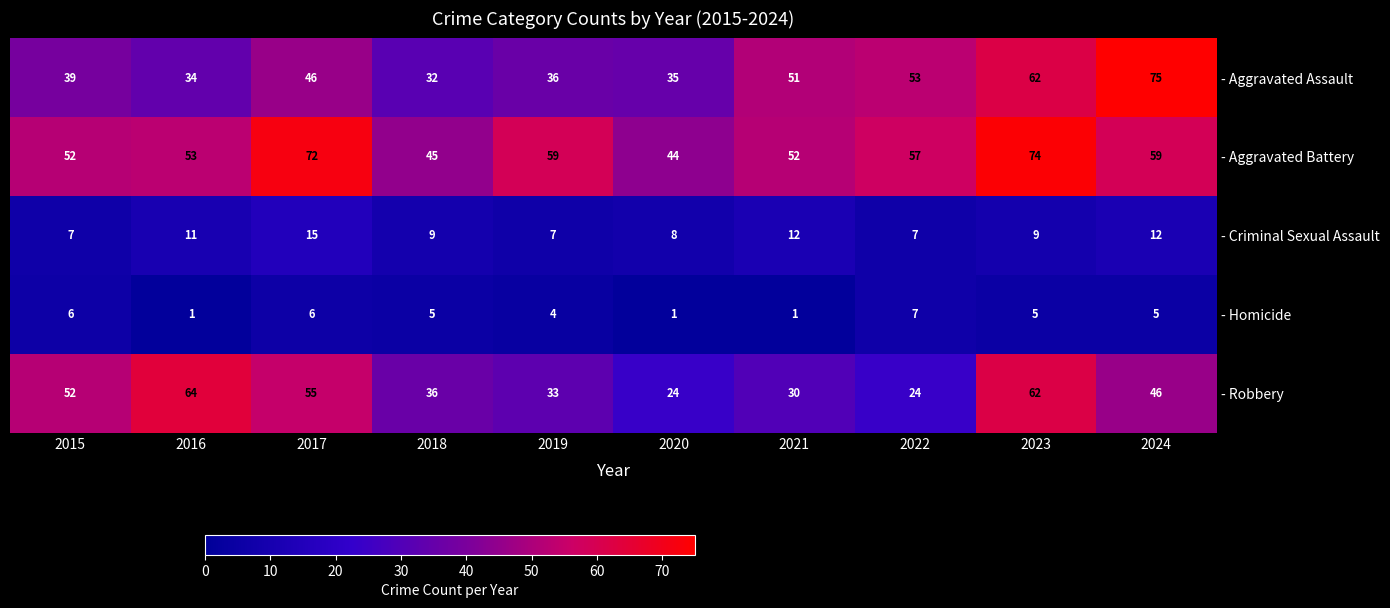

What is the difference between the - Robbery values at 2021 and 2023?

32